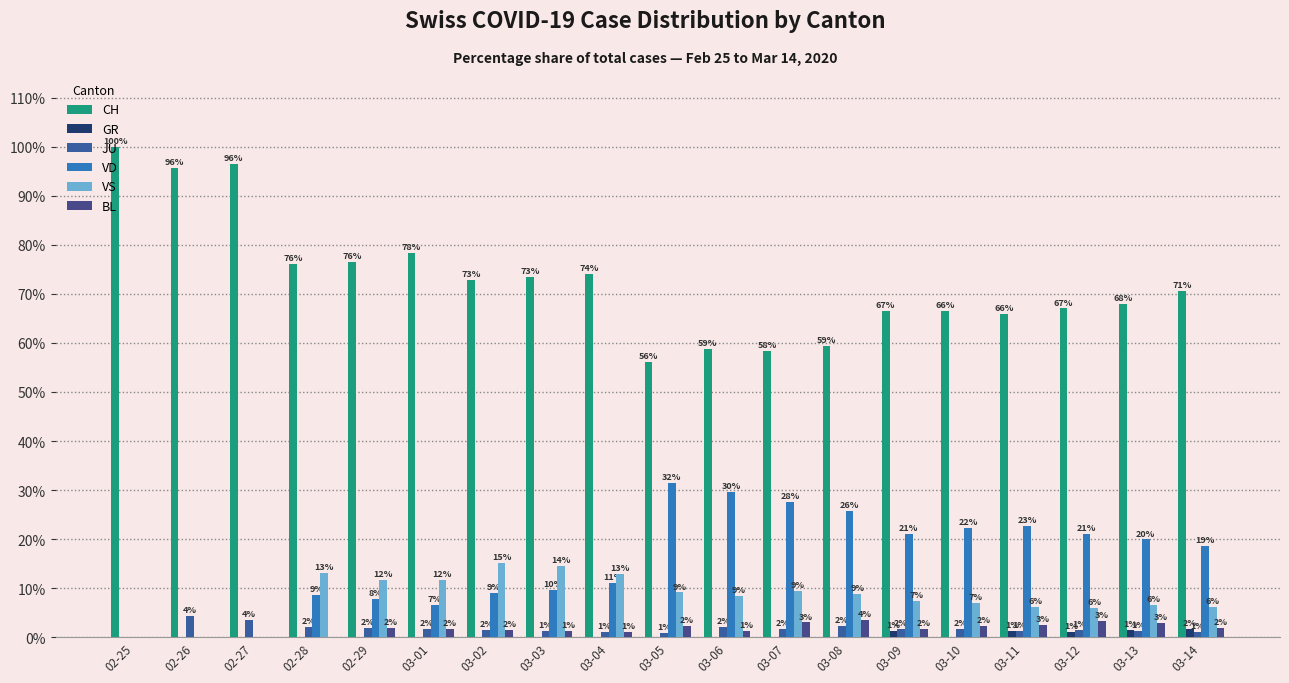

At which category is the sum across all series the highest?

02-28